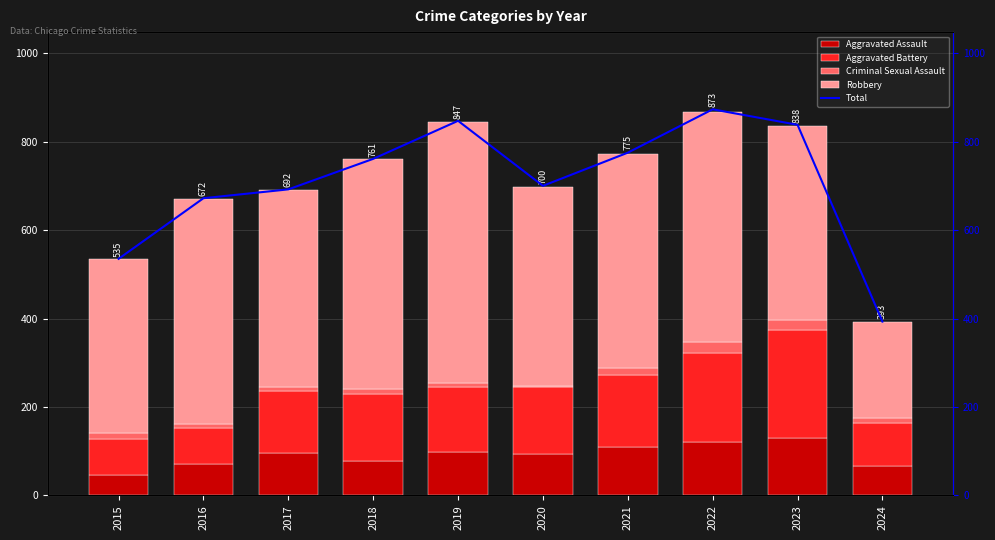

Reading right to left, what are all the values shown in this chart?

Aggravated Assault: 2024=66	2023=130	2022=121	2021=110	2020=94	2019=98	2018=77	2017=95	2016=71	2015=46
Aggravated Battery: 2024=97	2023=244	2022=202	2021=163	2020=150	2019=148	2018=152	2017=142	2016=82	2015=82
Criminal Sexual Assault: 2024=13	2023=22	2022=24	2021=14	2020=3	2019=8	2018=11	2017=8	2016=8	2015=12
Robbery: 2024=215	2023=440	2022=521	2021=484	2020=450	2019=591	2018=520	2017=446	2016=510	2015=395
Total: 2024=393	2023=838	2022=873	2021=775	2020=700	2019=847	2018=761	2017=692	2016=672	2015=535